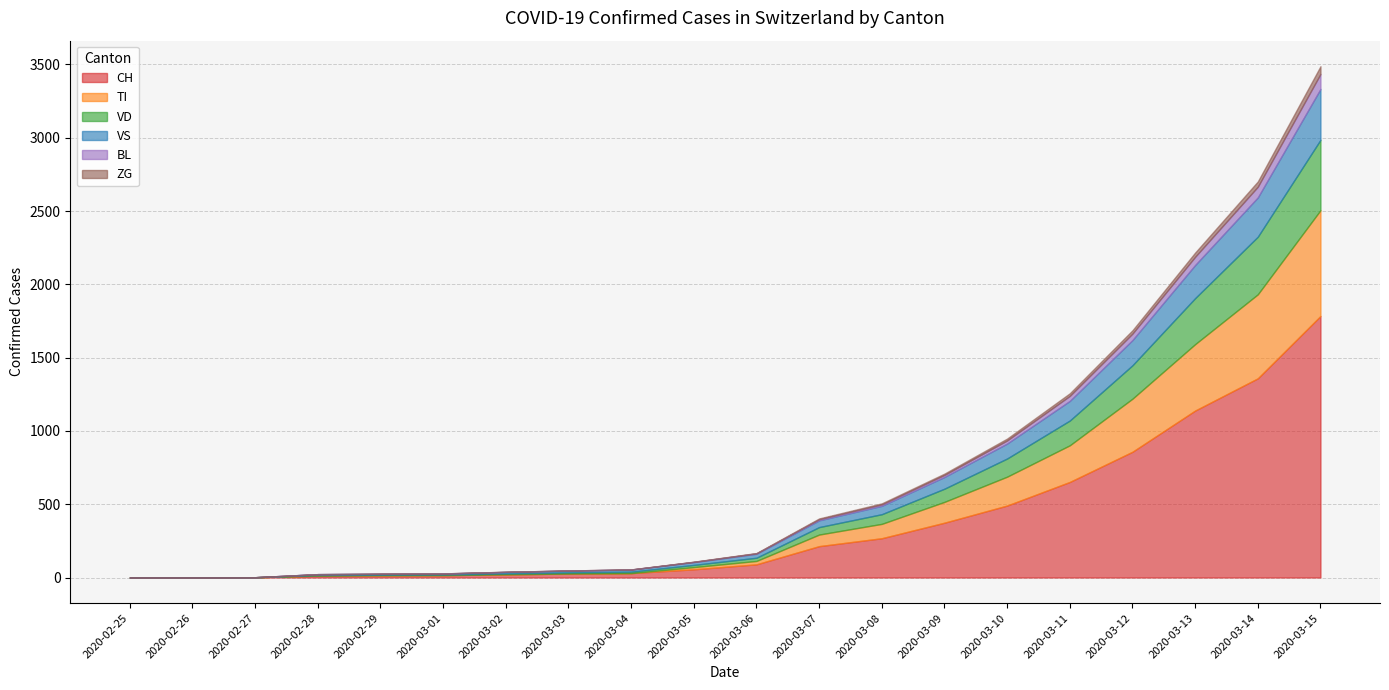

Which label corresponds to the smallest value in the chart?

2020-02-25